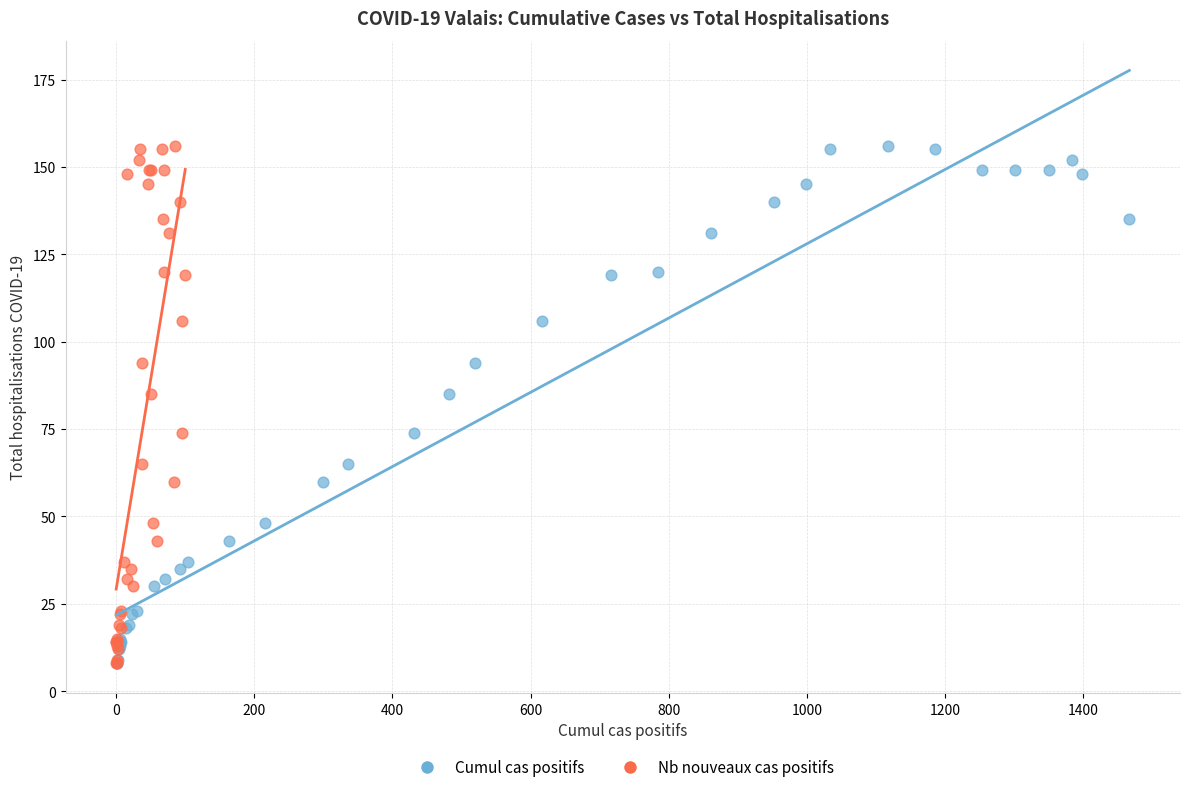

What are all the series names shown in the legend?

Cumul cas positifs, Nb nouveaux cas positifs